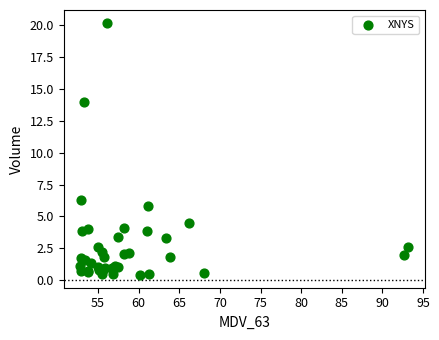

What Y value in the scatter plot is closest to 10?

6.3